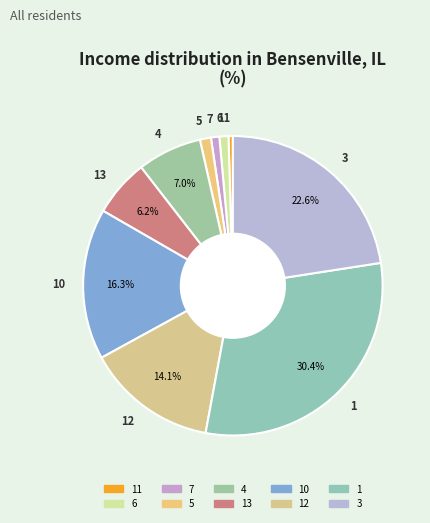

What percentage is the 10 slice, to the nearest percent?

16%